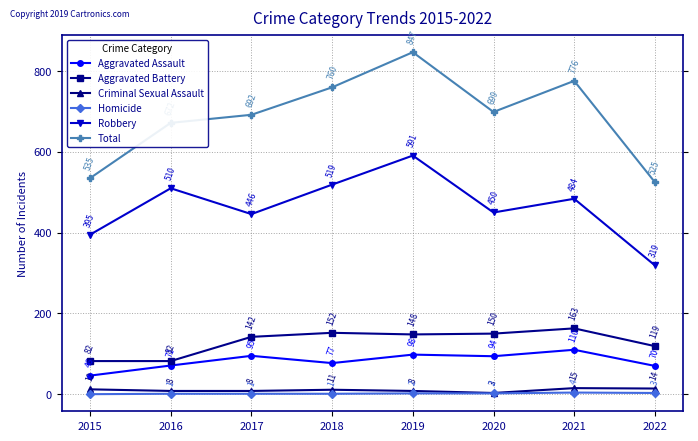

What is the difference between the maximum and second lowest values in the Homicide series?

3